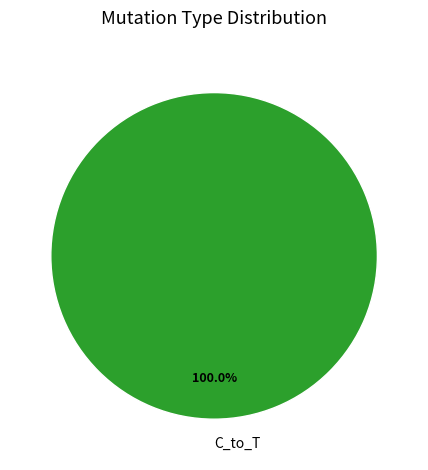

How many segments does this pie chart have?

1